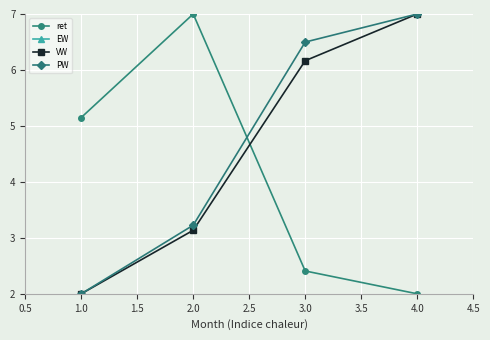

True or false: VW has more than 1 interior local peaks.

False